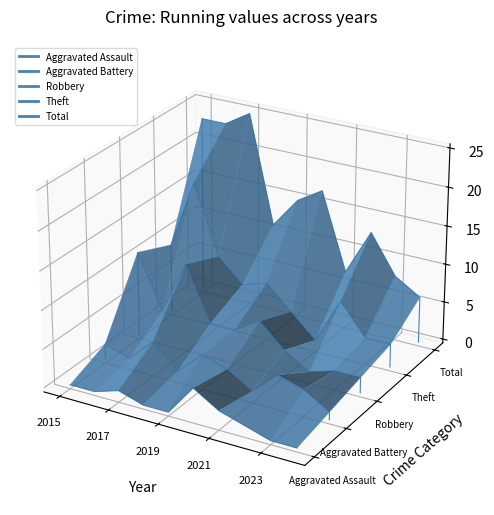

Is the value of Total at 9 greater than the value of Aggravated Battery at 8?

Yes